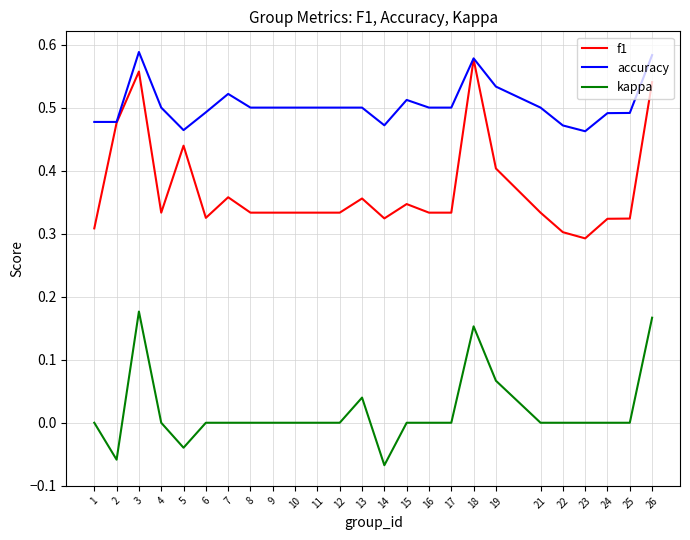

Which series has the largest total across all categories?

accuracy